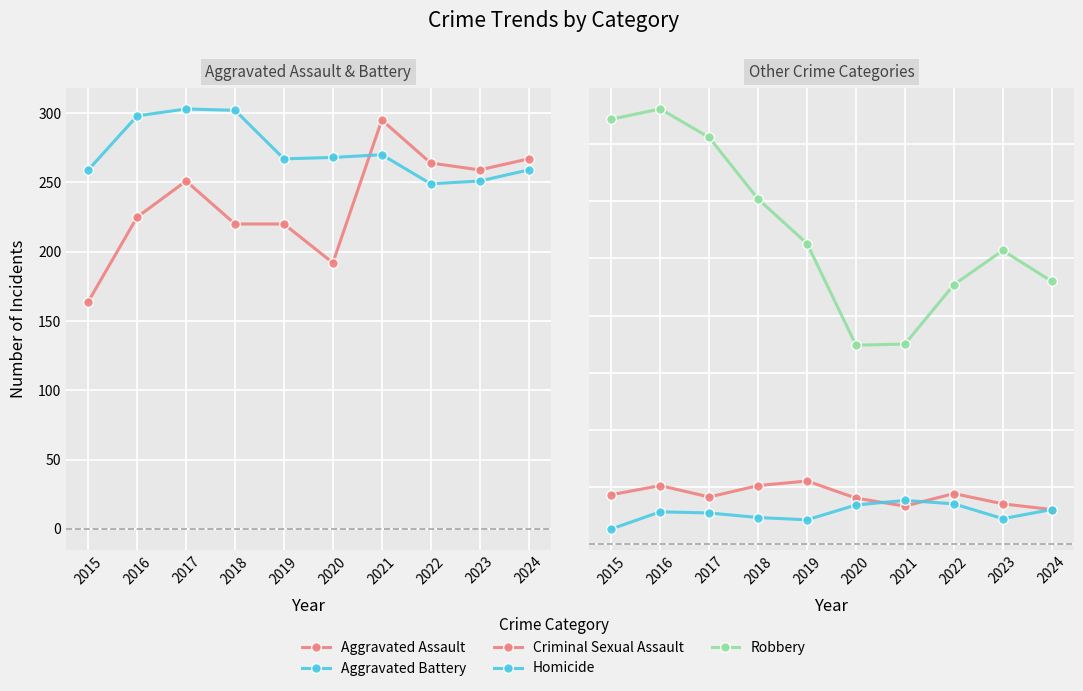

Rank the categories by Aggravated Assault value from highest to lowest.

2021, 2024, 2022, 2023, 2017, 2016, 2018, 2019, 2020, 2015